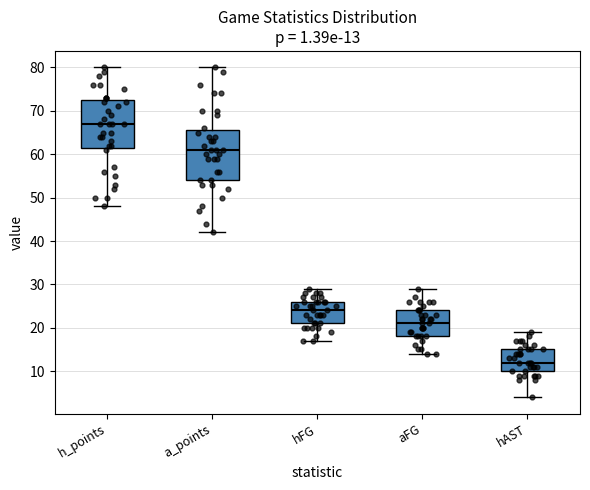

Which box has the highest median line?

h_points